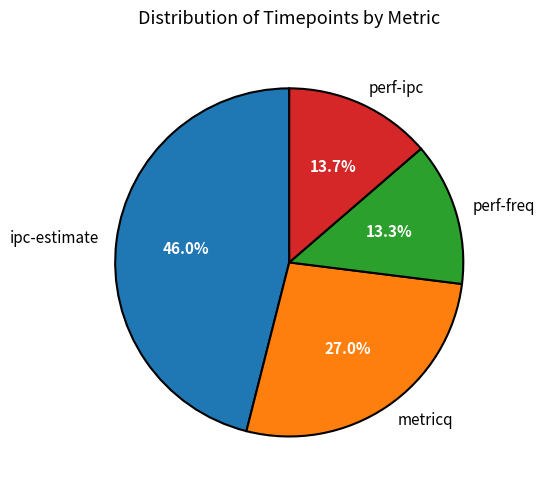

To the nearest percent, what portion does metricq represent?

27%